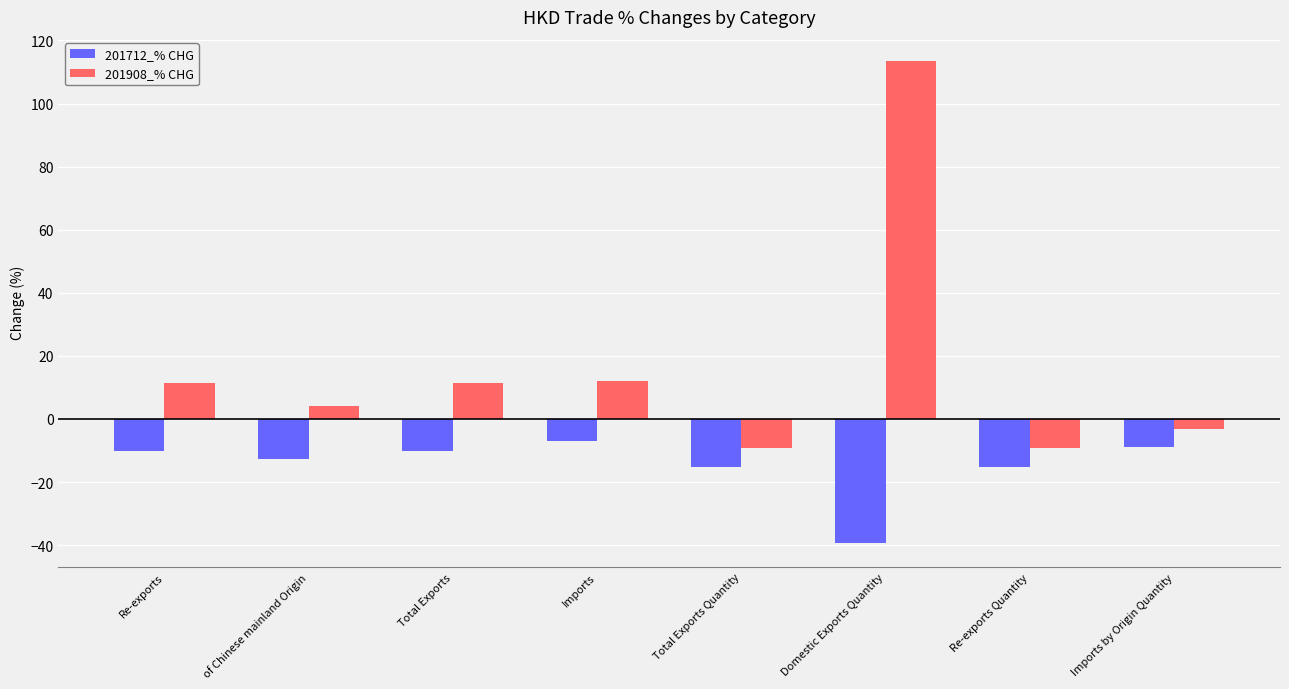

What is the maximum value shown in the chart?

113.5